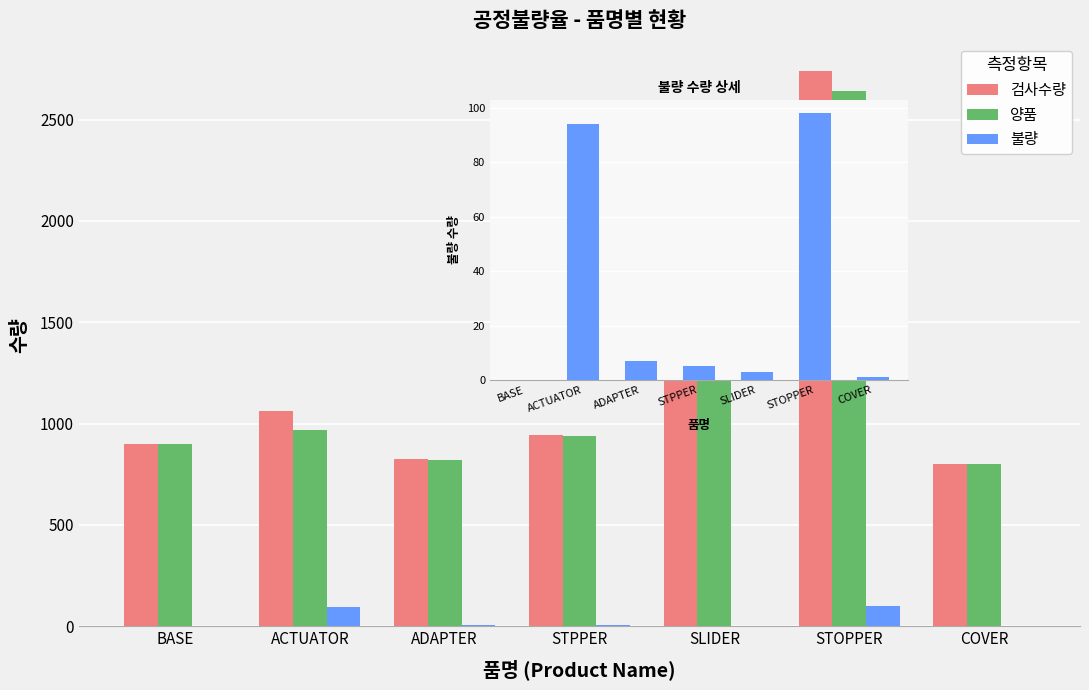

Is the value of 검사수량 at ADAPTER greater than the value of 양품 at STOPPER?

No